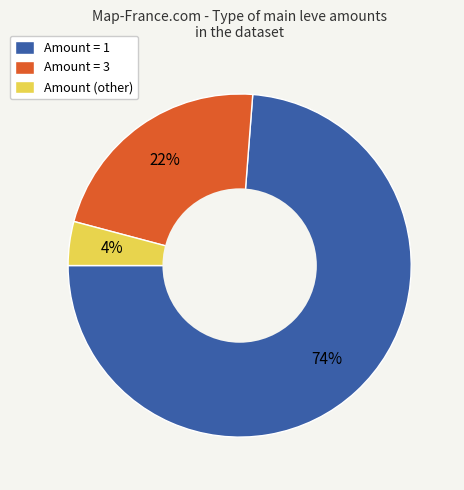

Which slice is the largest?

Amount = 1